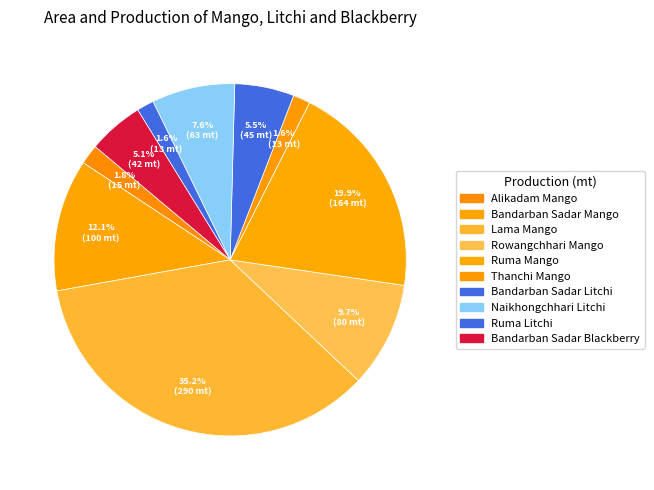

Which category has the biggest portion of the pie?

Lama